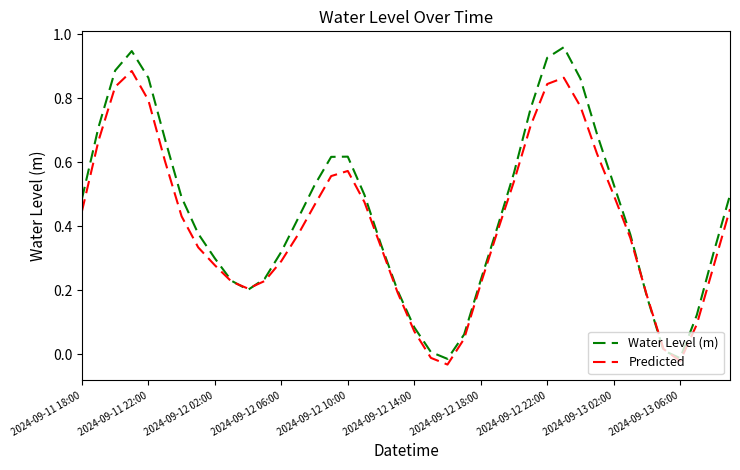

After their last crossing, which series has the higher values: Water Level (m) or Predicted?

Water Level (m)